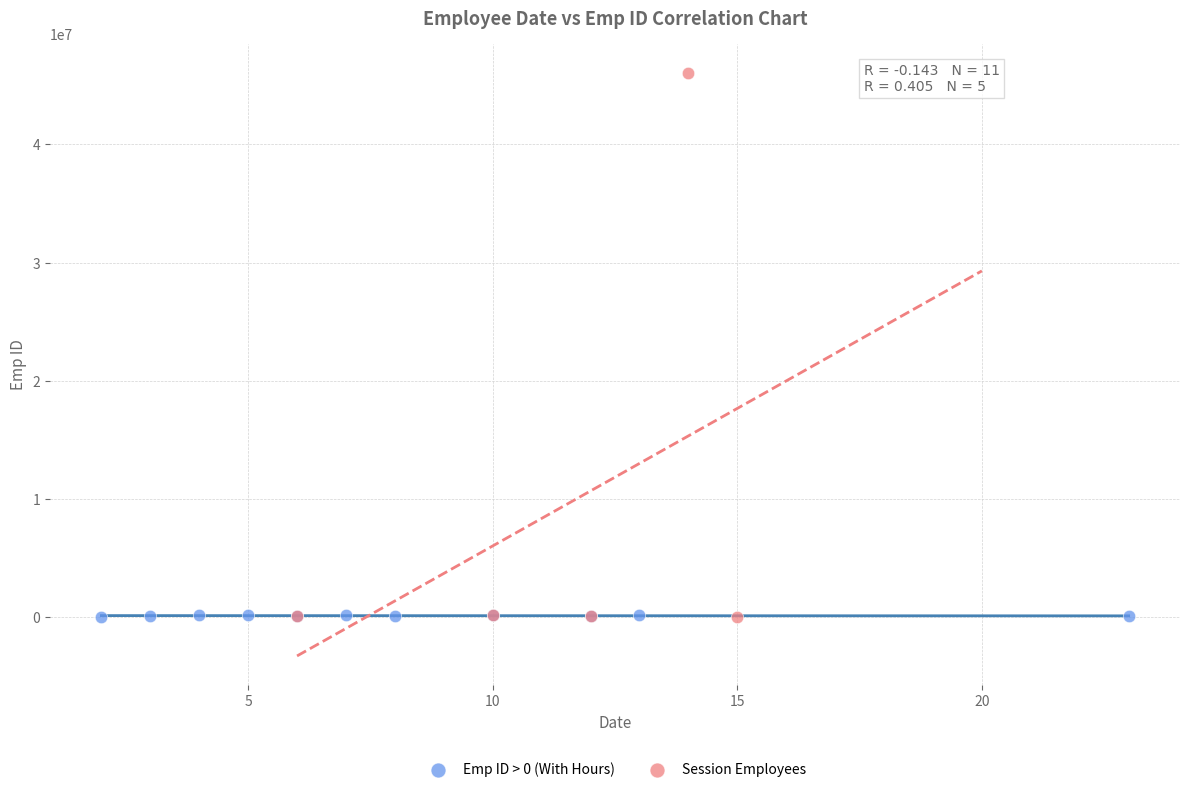

Which series has the widest spread of Y values?

Session Employees